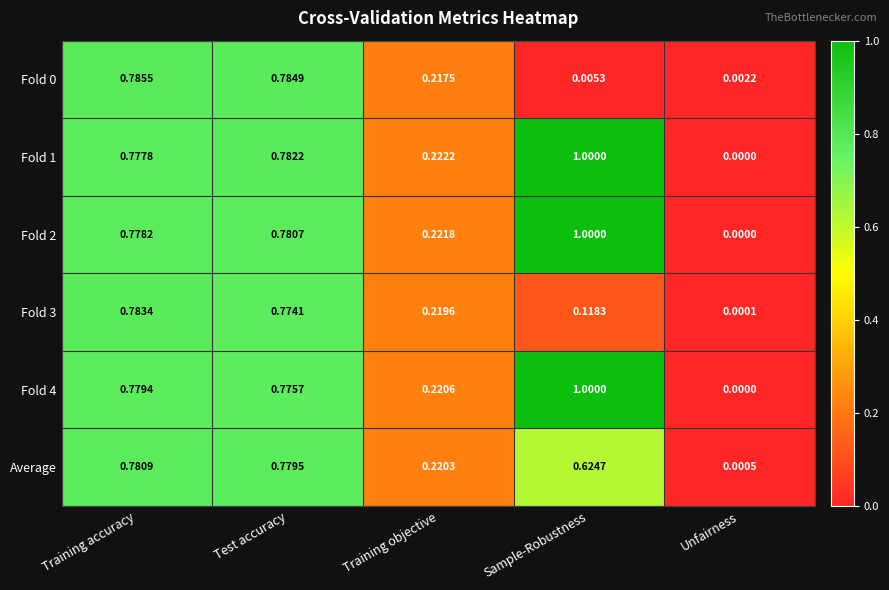

How many values in the Fold 4 series exceed 0?

4